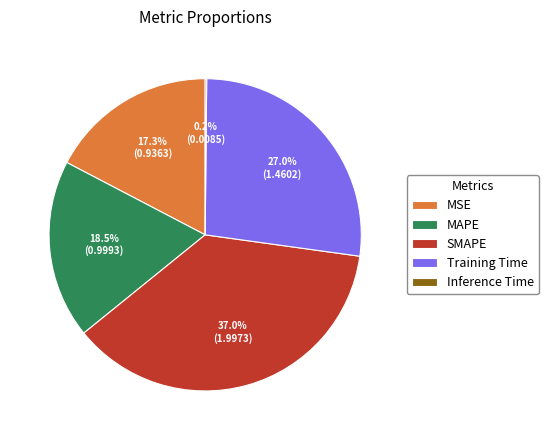

What percentage is the Training Time slice, to the nearest percent?

27%